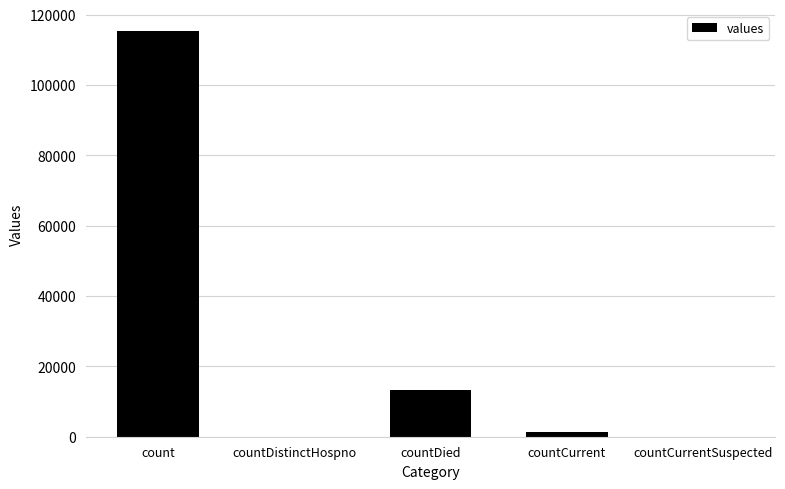

What is the sum of all values?

130105